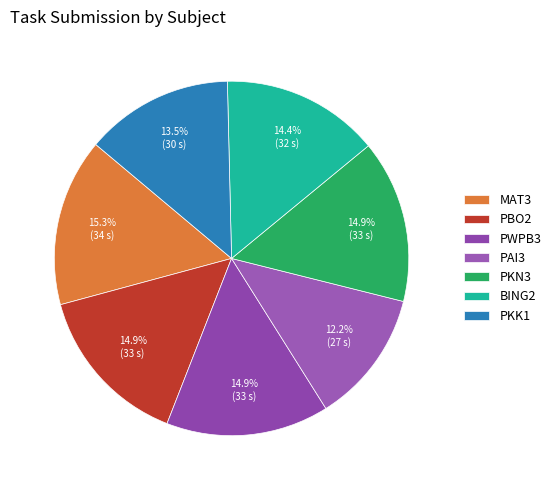

Approximately how many times larger is the value at MAT3 compared to PAI3?

1.3